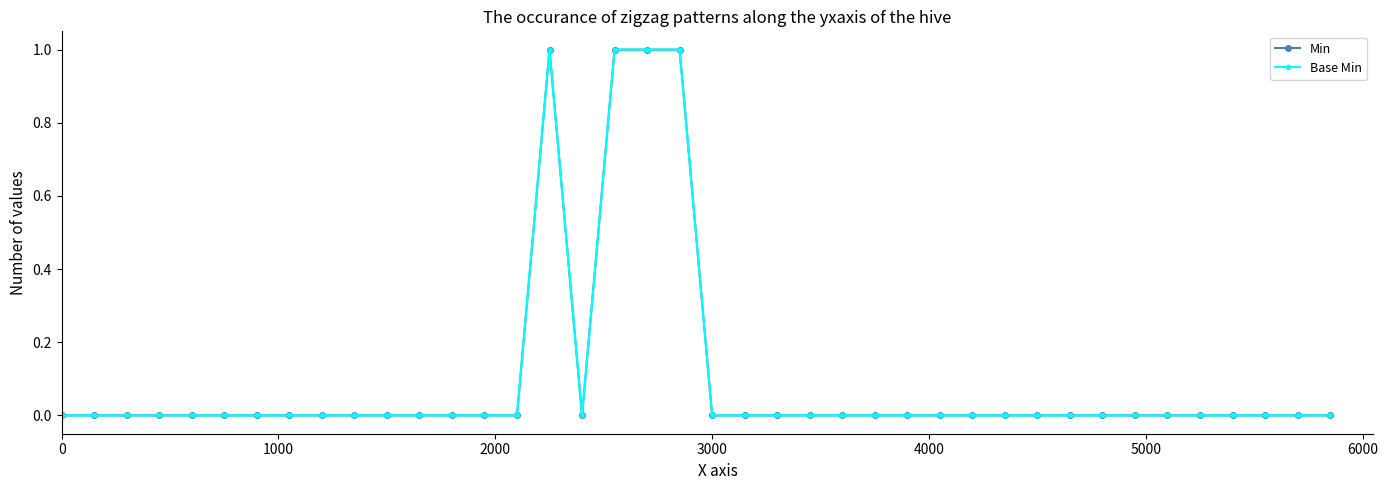

Does the chart have visible grid lines?

No